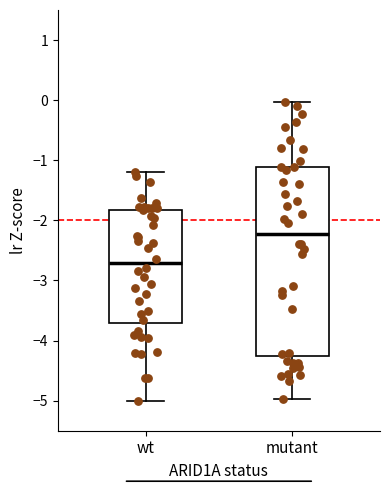

Comparing the boxes themselves (not the whiskers), which one is the tallest?

mutant